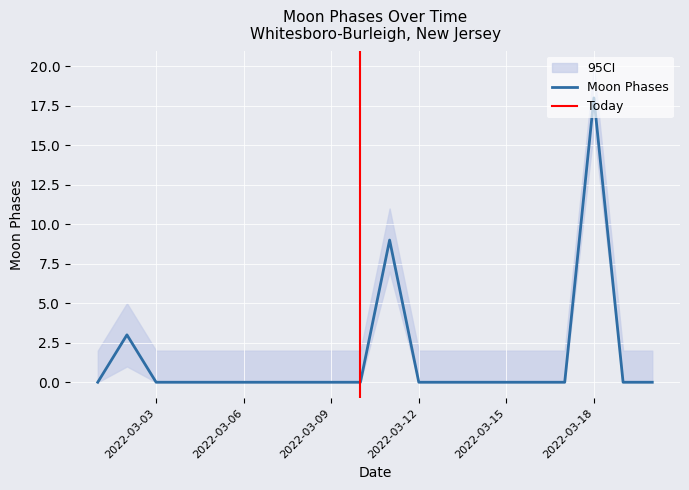

What is the sum of all values?

30